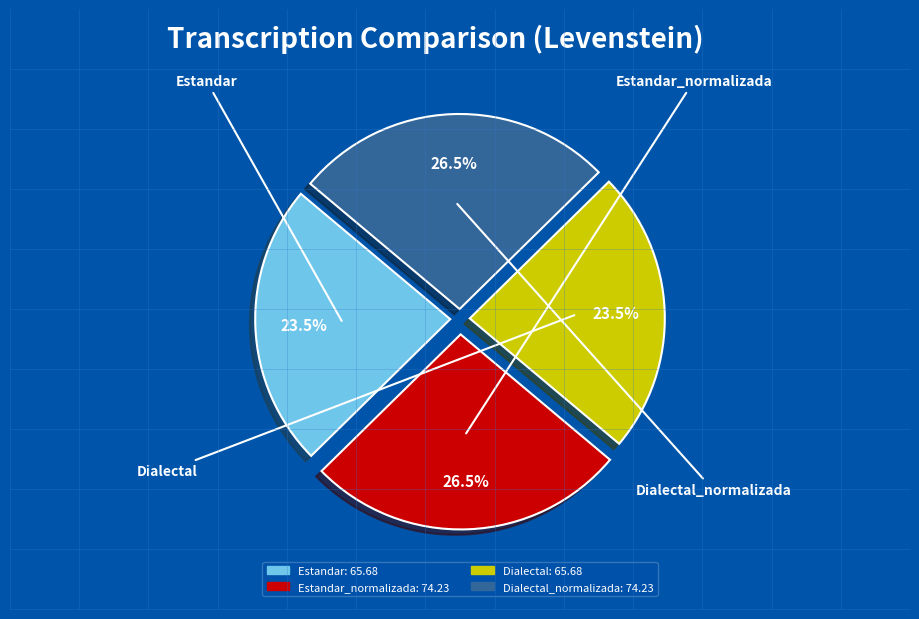

Does any single category account for the majority?

No